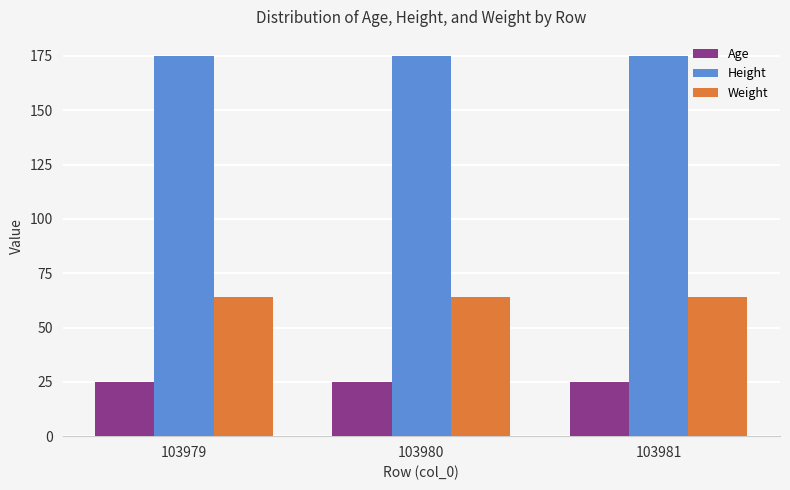

What is the lowest value of the Weight series?

64